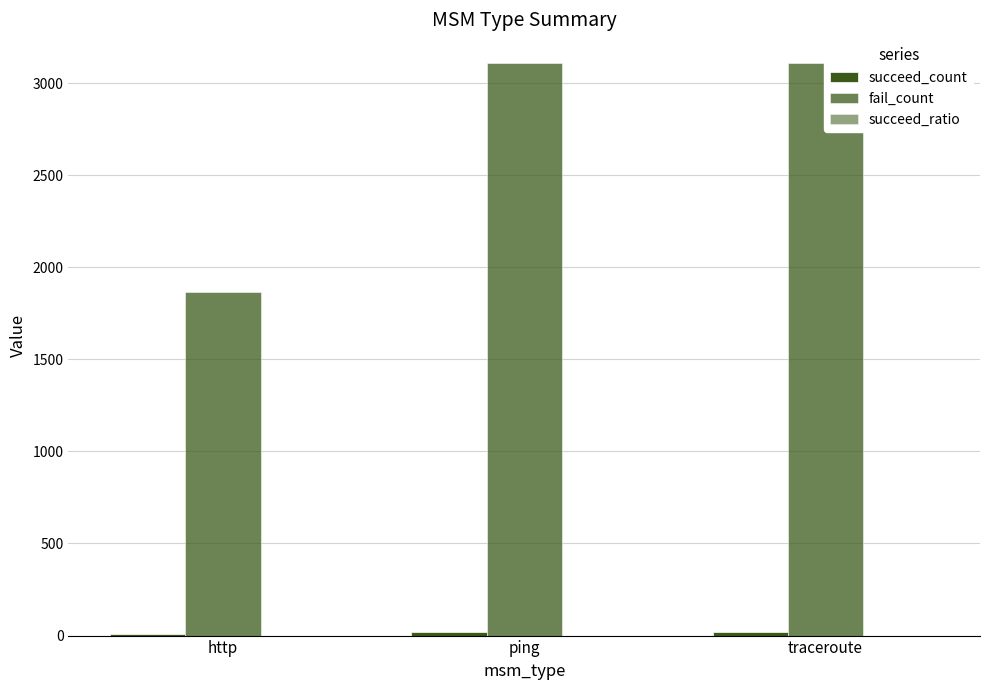

How many data points in succeed_count are above 17?

1